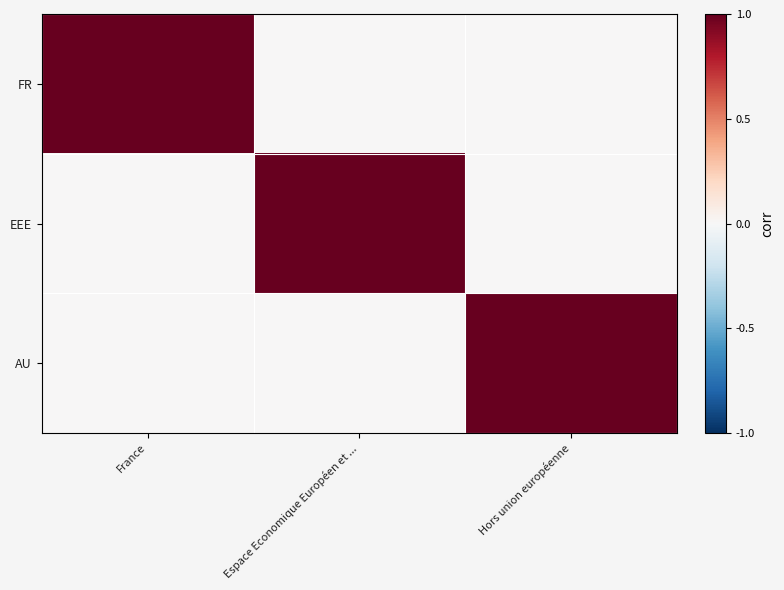

At how many categories does at least one series exceed 0?

3